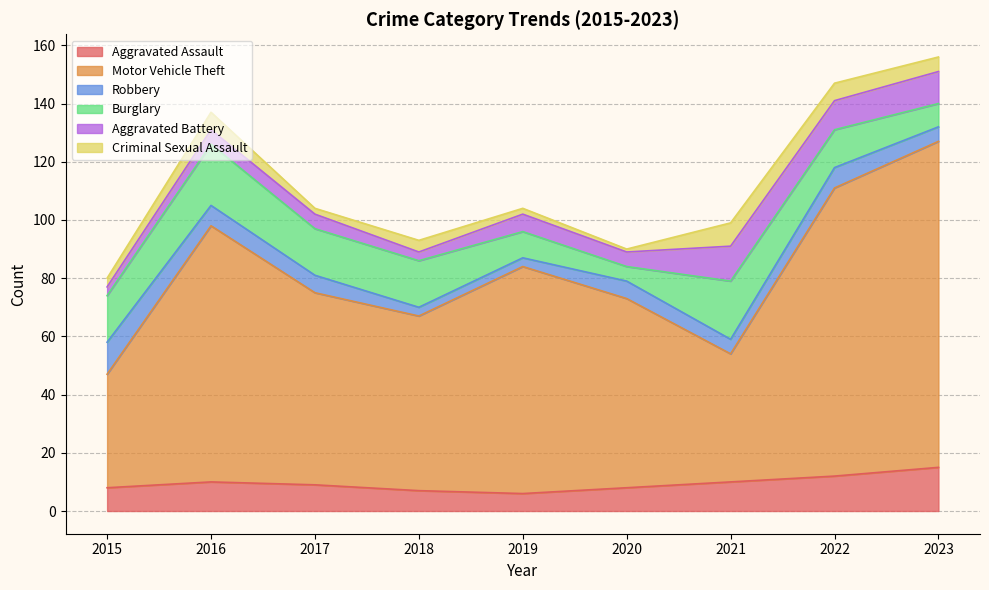

What is the spread (max minus min) of values at 2016?

83